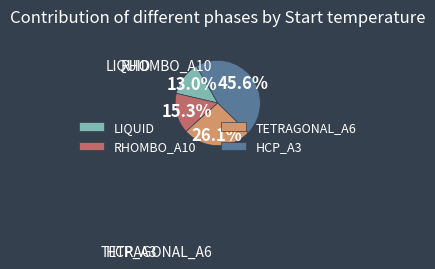

Rank the categories by value from highest to lowest.

HCP_A3, TETRAGONAL_A6, RHOMBO_A10, LIQUID